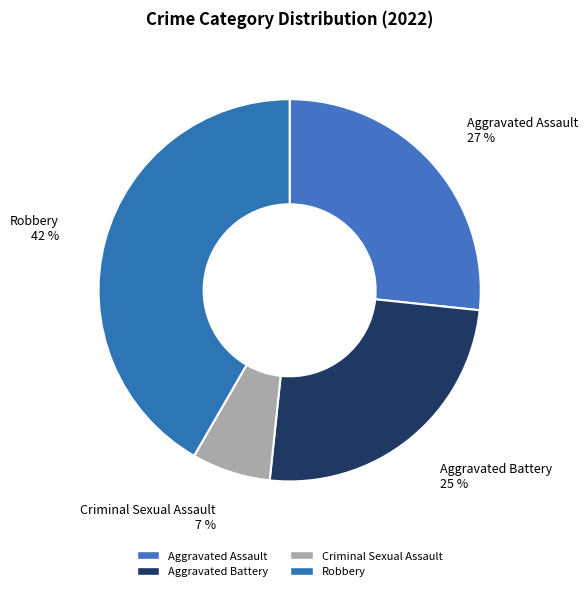

What is the largest slice in the pie chart?

Robbery